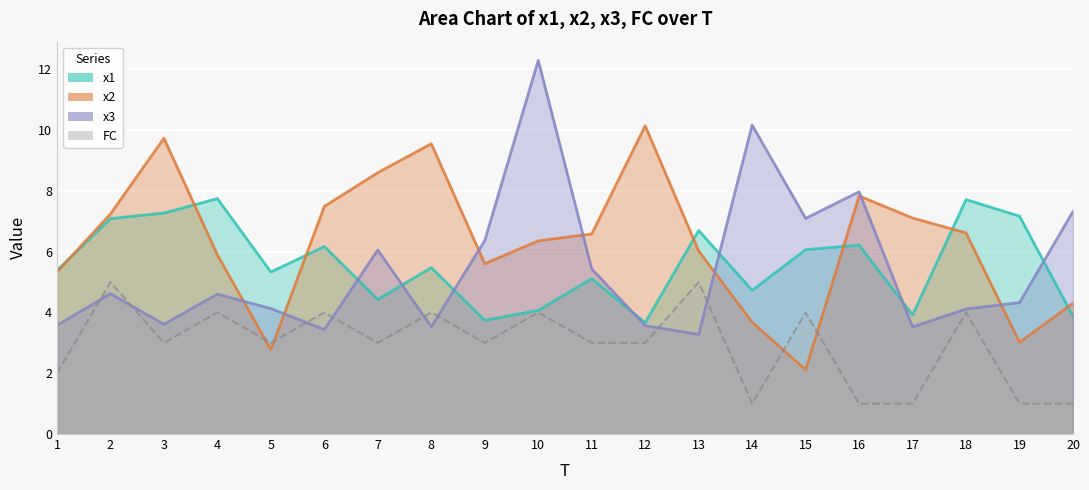

The FC series shows 2.4 at 13. True or false?

False